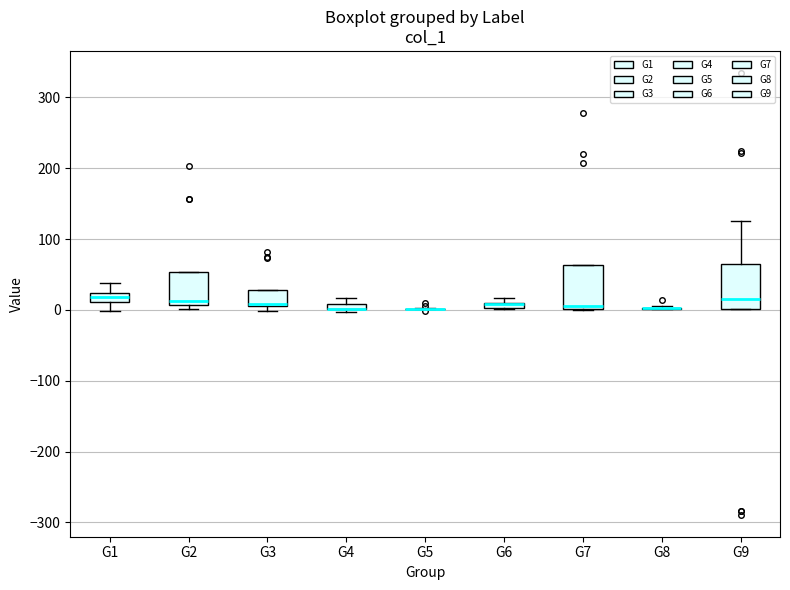

Where is the lower edge of the box for G4 on the y-axis? The values are not printed on the chart, so give them approximately, as read against the axis.

0